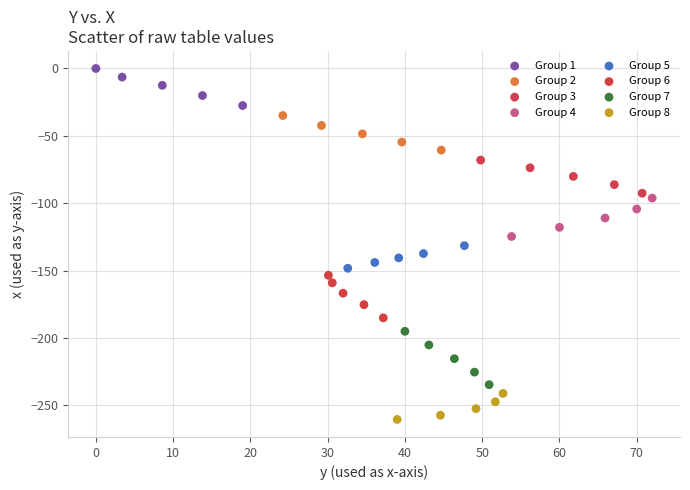

Which series reaches the maximum Y coordinate?

Group 1